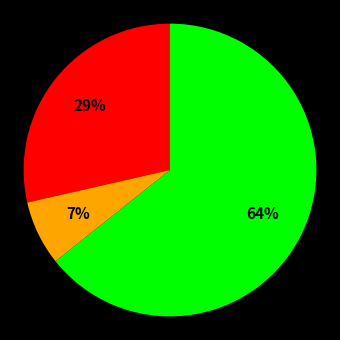

How many segments does this pie chart have?

3